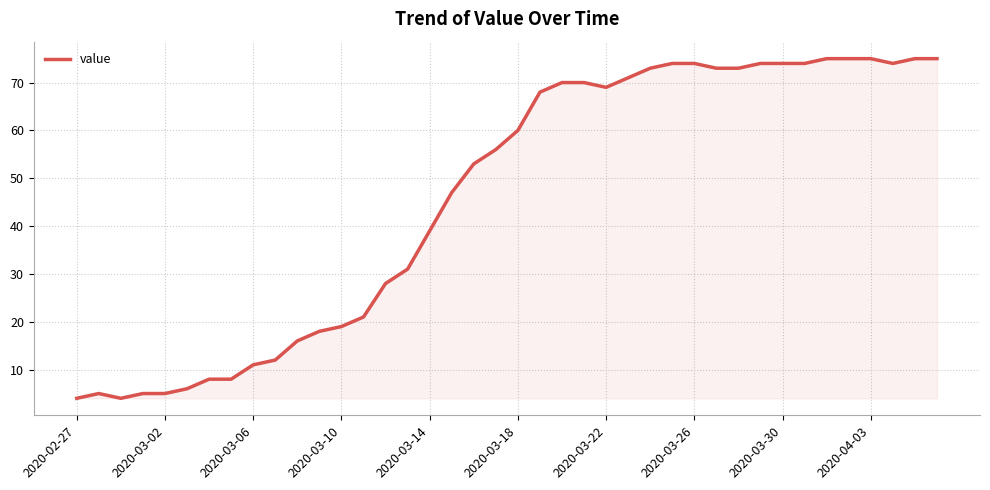

How many values are below 60?

20